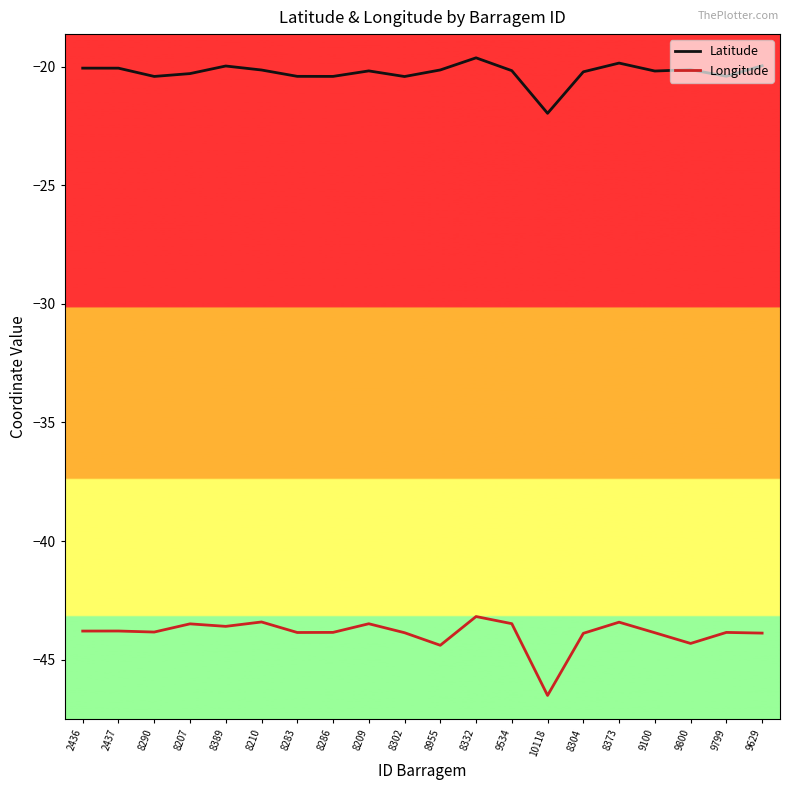

Read the Longitude value at 8210.

-43.4